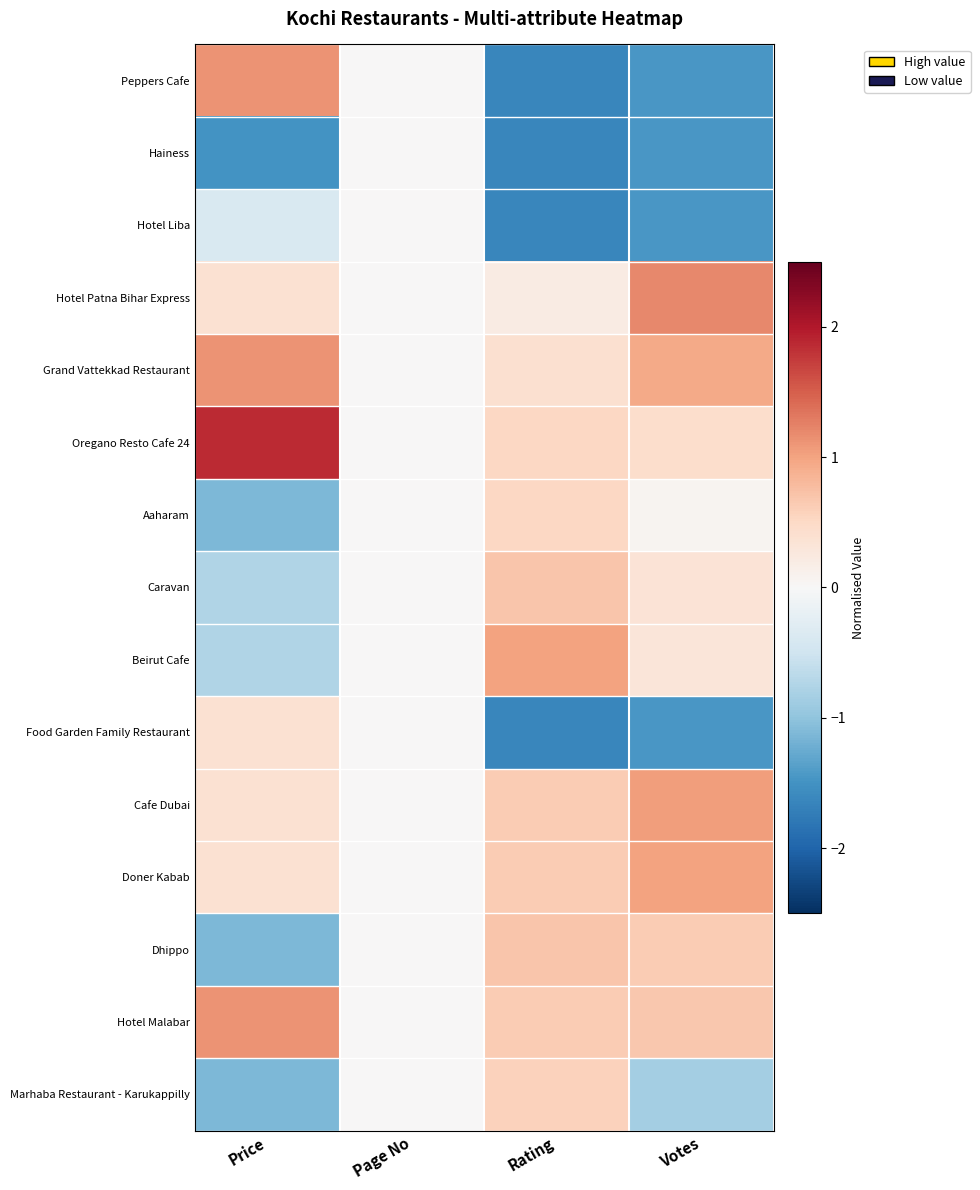

Reading left to right, extract all data points from this chart.

Peppers Cafe: Price=1.1	Page No=0.0	Rating=-1.6	Votes=-1.5
Hainess: Price=-1.5	Page No=0.0	Rating=-1.6	Votes=-1.5
Hotel Liba: Price=-0.4	Page No=0.0	Rating=-1.6	Votes=-1.5
Hotel Patna Bihar Express: Price=0.4	Page No=0.0	Rating=0.2	Votes=1.2
Grand Vattekkad Restaurant: Price=1.1	Page No=0.0	Rating=0.4	Votes=0.9
Oregano Resto Cafe 24: Price=1.9	Page No=0.0	Rating=0.5	Votes=0.4
Aaharam: Price=-1.1	Page No=0.0	Rating=0.5	Votes=0.1
Caravan: Price=-0.7	Page No=0.0	Rating=0.7	Votes=0.3
Beirut Cafe: Price=-0.7	Page No=0.0	Rating=1.0	Votes=0.3
Food Garden Family Restaurant: Price=0.4	Page No=0.0	Rating=-1.6	Votes=-1.5
Cafe Dubai: Price=0.4	Page No=0.0	Rating=0.6	Votes=1.0
Doner Kabab: Price=0.4	Page No=0.0	Rating=0.6	Votes=1.0
Dhippo: Price=-1.1	Page No=0.0	Rating=0.7	Votes=0.6
Hotel Malabar: Price=1.1	Page No=0.0	Rating=0.6	Votes=0.7
Marhaba Restaurant - Karukappilly: Price=-1.1	Page No=0.0	Rating=0.6	Votes=-0.9